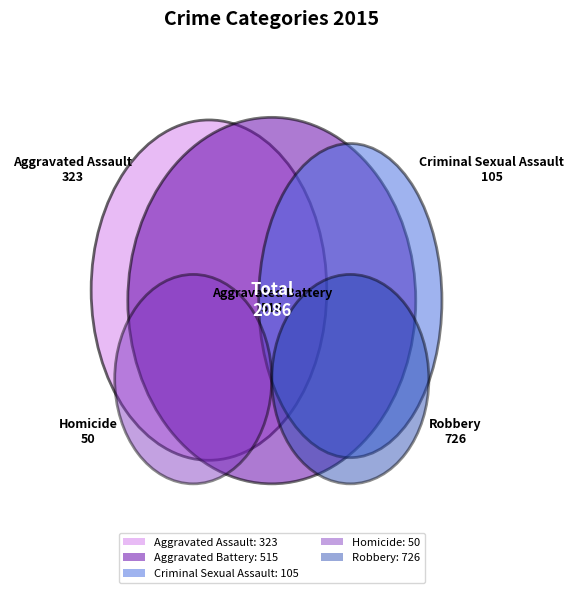

Is there any slice that represents more than half of the pie?

No